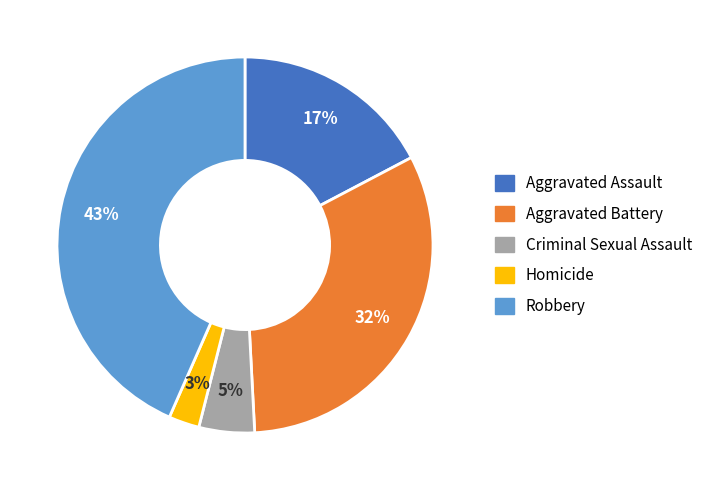

What percentage is the Aggravated Battery slice, to the nearest percent?

32%